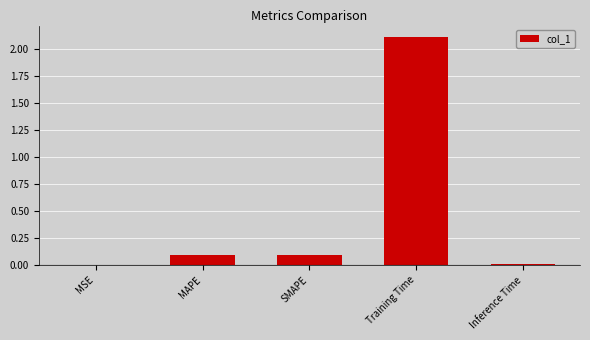

At which category does the chart reach its peak across all series?

Training Time